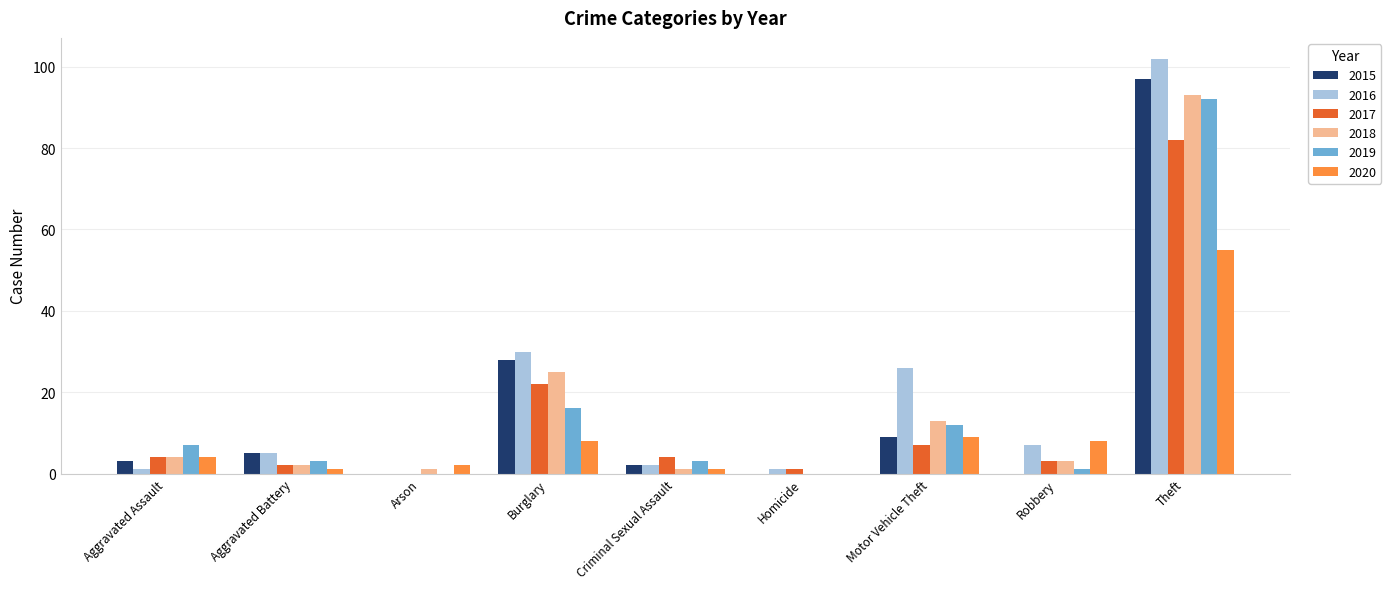

Which series has the largest total across all categories?

2016